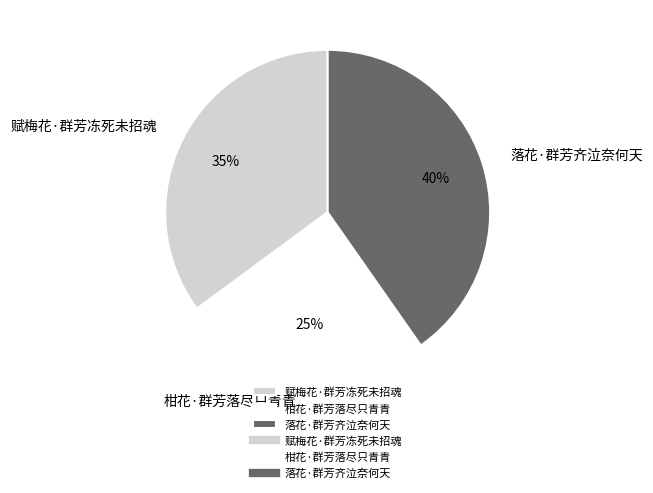

Approximately how many times larger is the value at 赋梅花·群芳冻死未招魂 compared to 落花·群芳齐泣奈何天?

0.9